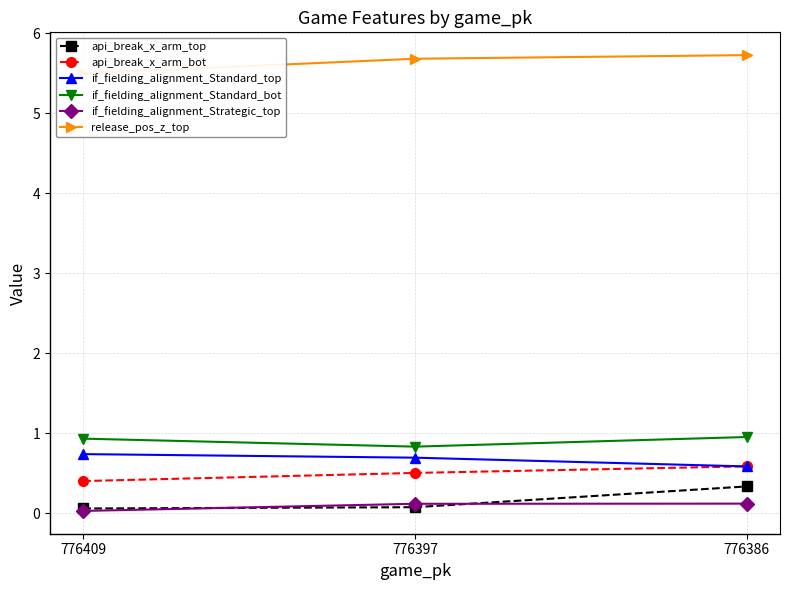

How many lines are shown in the chart?

6